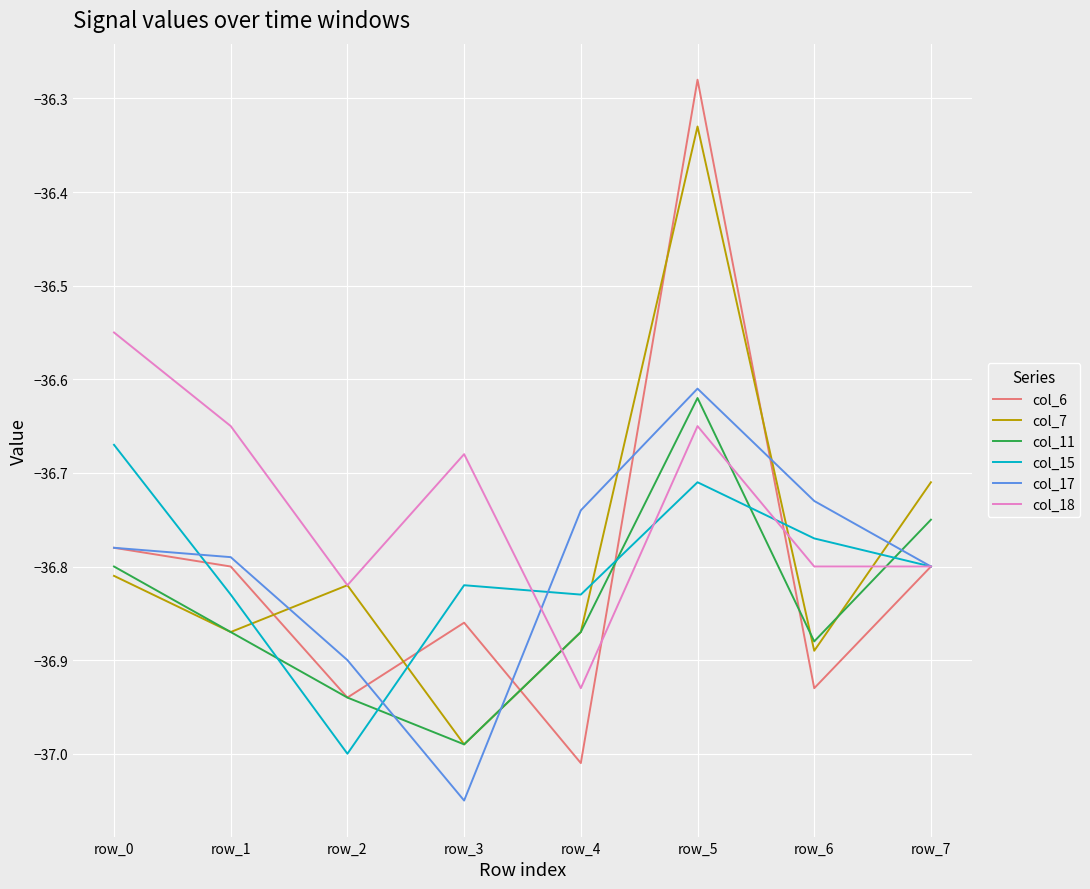

Which series ends up on top after the final intersection of col_11 and col_18?

col_11